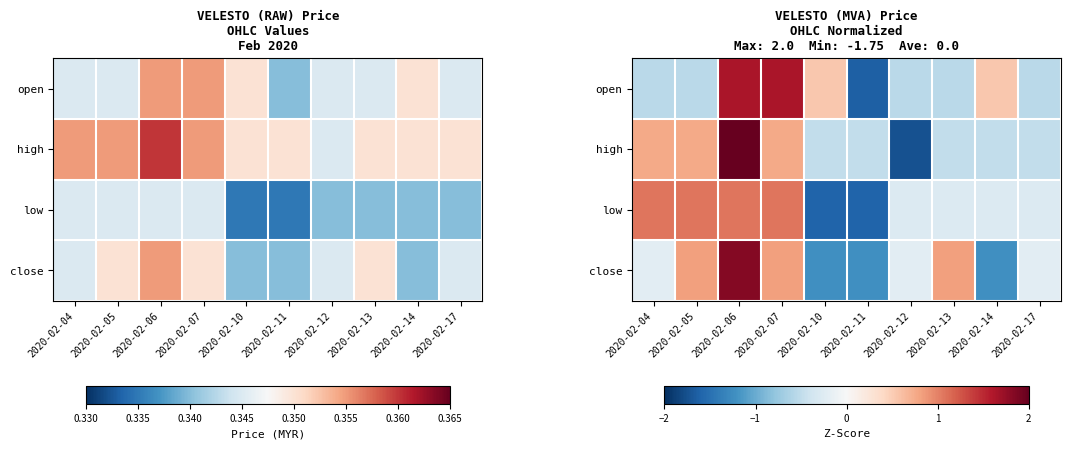

List the labels in order of open value, largest first.

2020-02-06, 2020-02-07, 2020-02-10, 2020-02-14, 2020-02-04, 2020-02-05, 2020-02-12, 2020-02-13, 2020-02-17, 2020-02-11